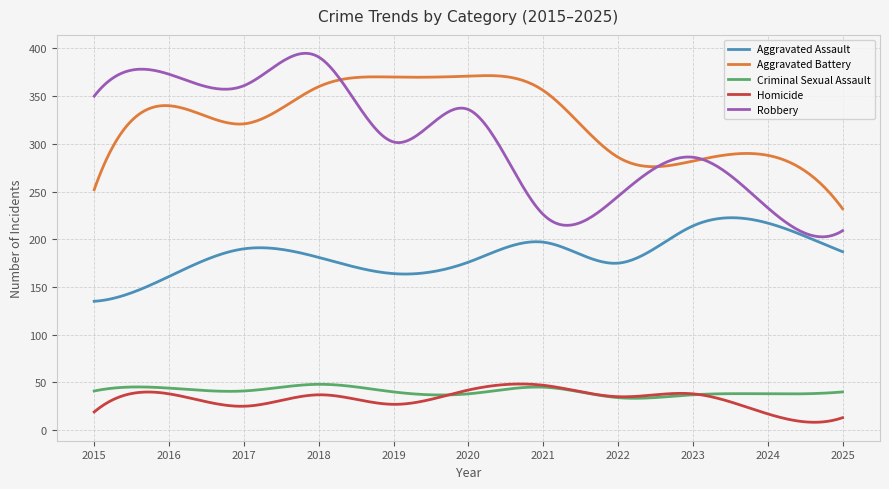

True or false: Aggravated Assault and Aggravated Battery cross at least once.

False